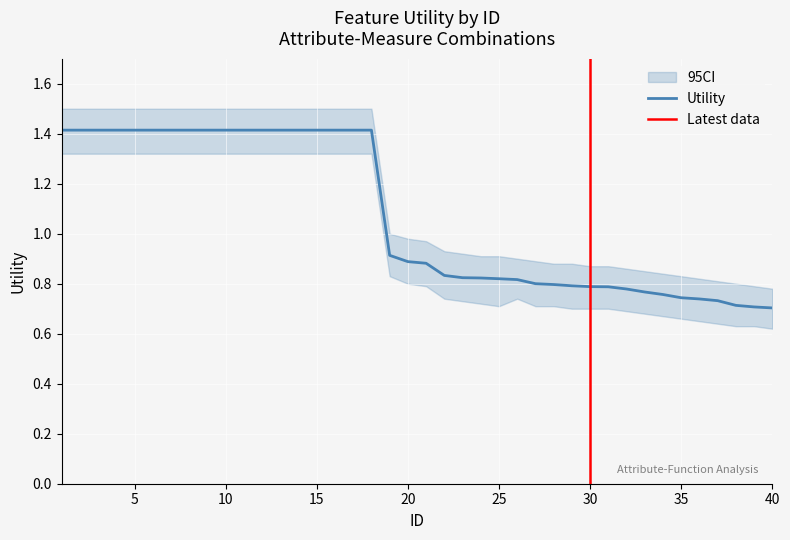

Is it true that the value at 6 is 1.4?

True